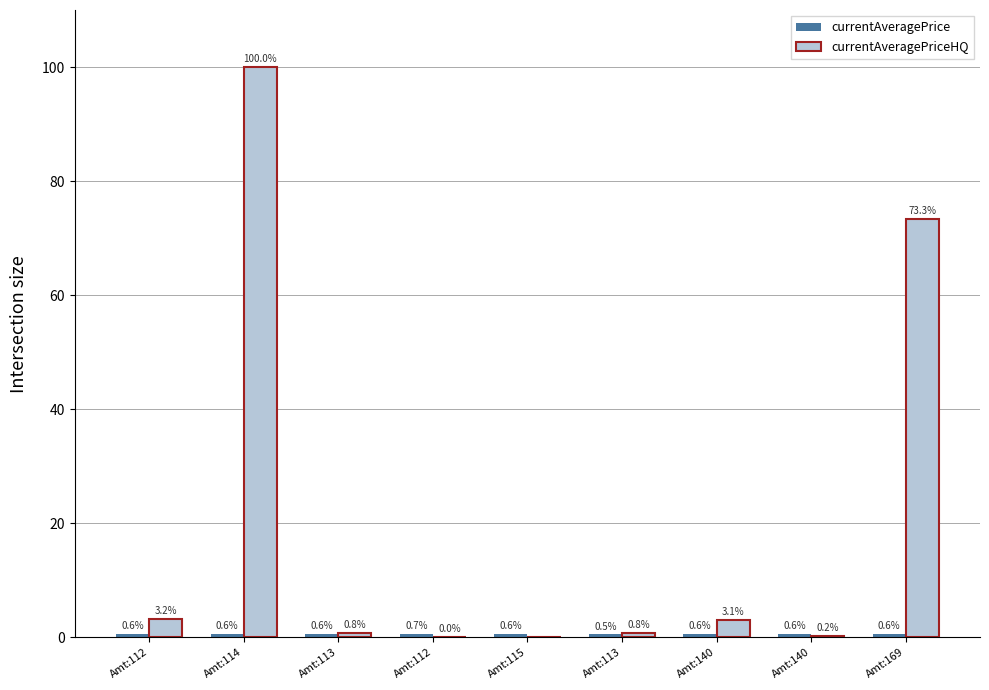

Which has a higher value, Amt:113 or Amt:169?

Amt:169